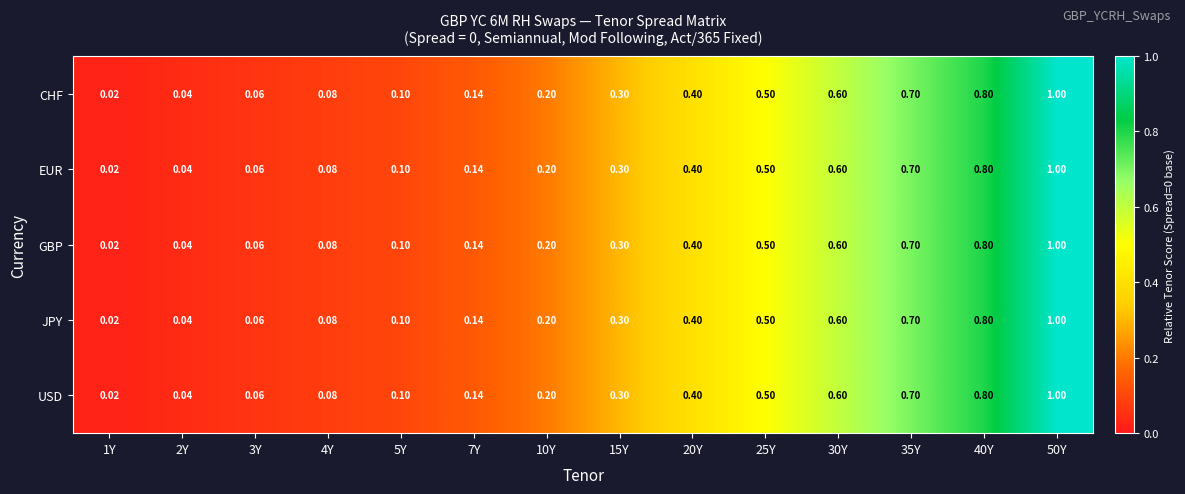

Is the value of USD at 7Y greater than the value of JPY at 35Y?

No